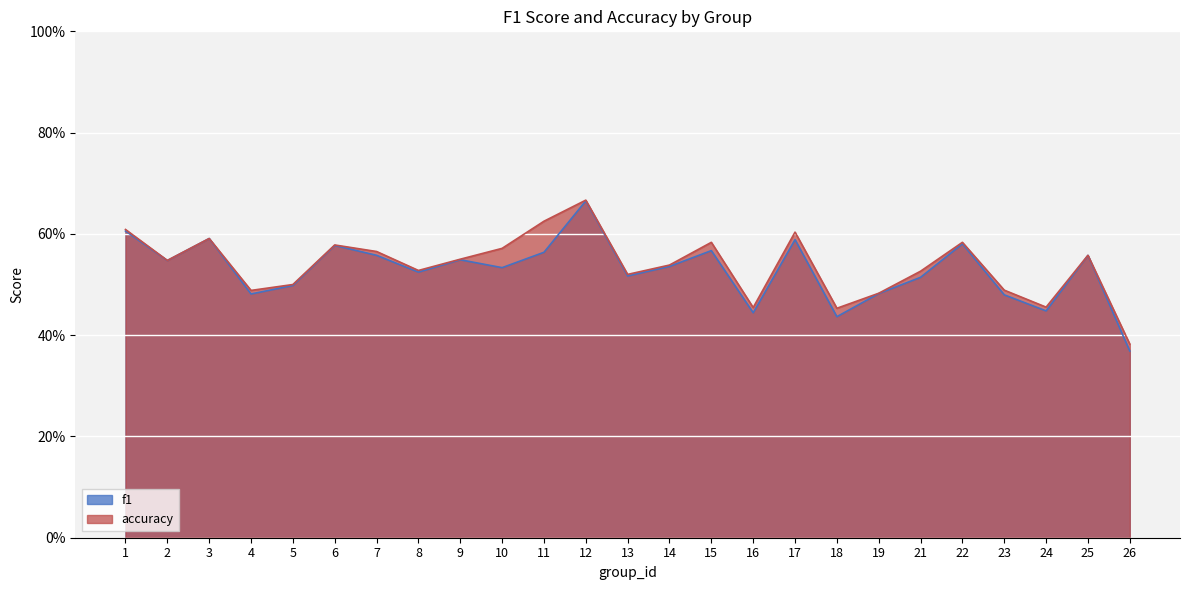

True or false: accuracy has a value of 0.3 at 21.

False